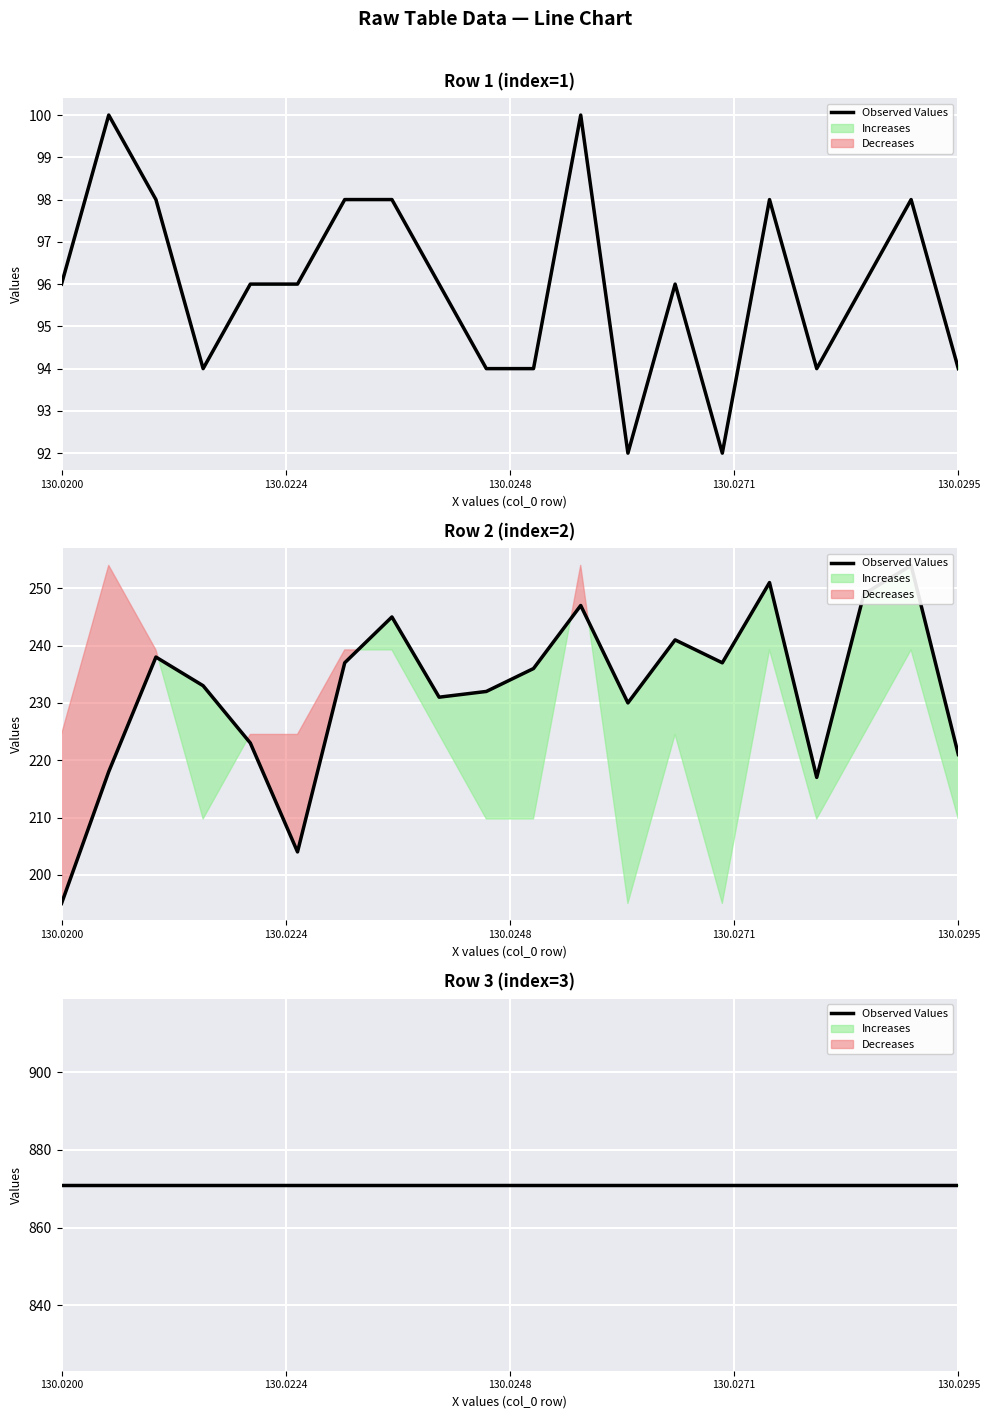

True or false: Row 2 (index=2) and Row 1 (index=1) intersect in this chart.

False